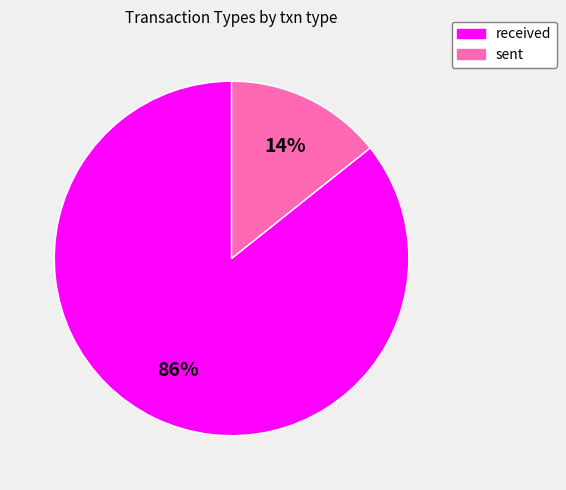

To the nearest percent, what is the combined percentage of sent and received?

100%